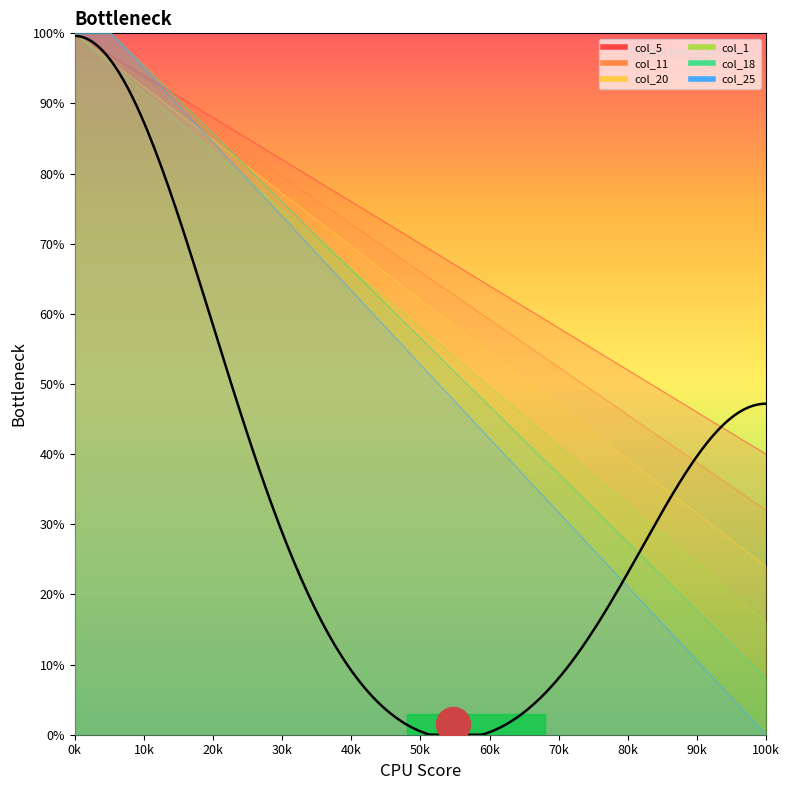

Which series reaches the maximum Y coordinate?

col_5